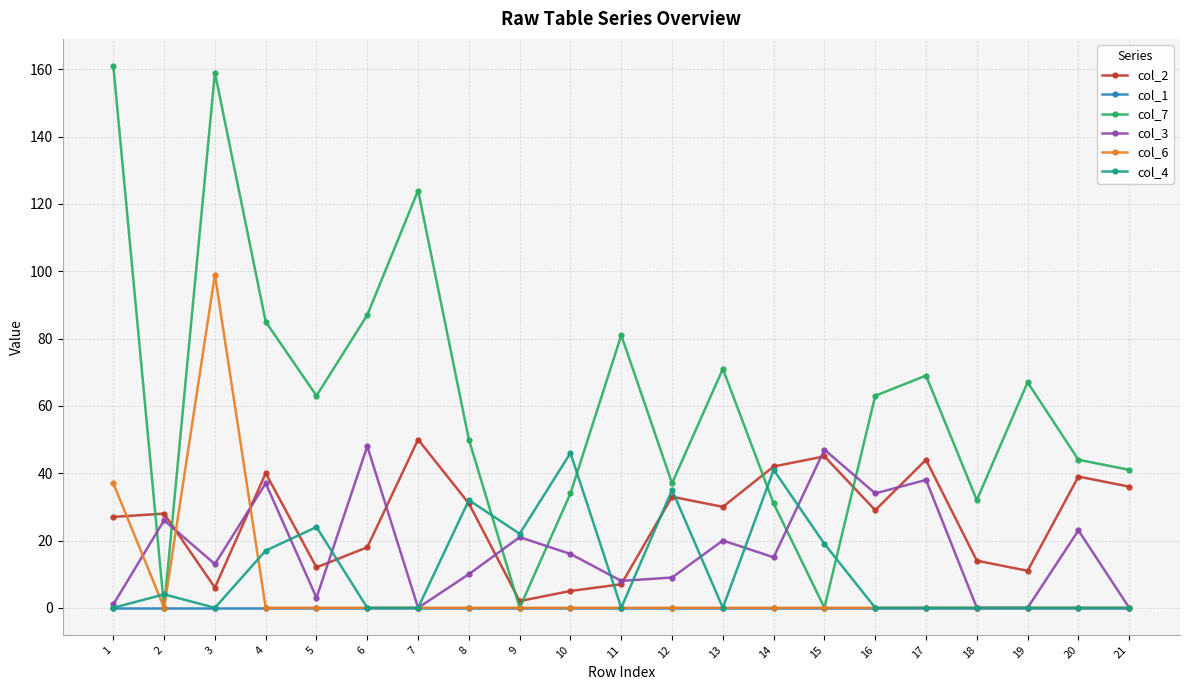

How many lines are shown in the chart?

6